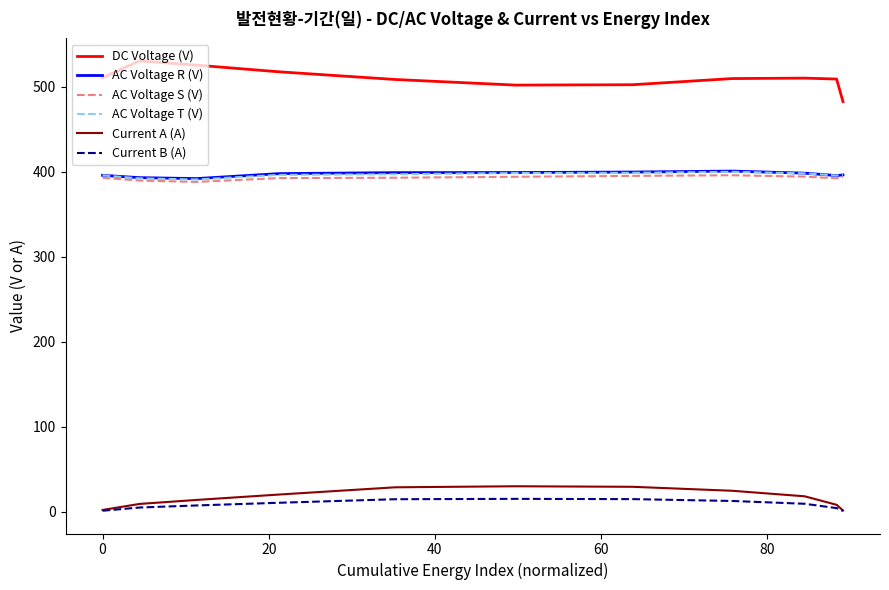

True or false: DC Voltage (V) and AC Voltage T (V) intersect in this chart.

False